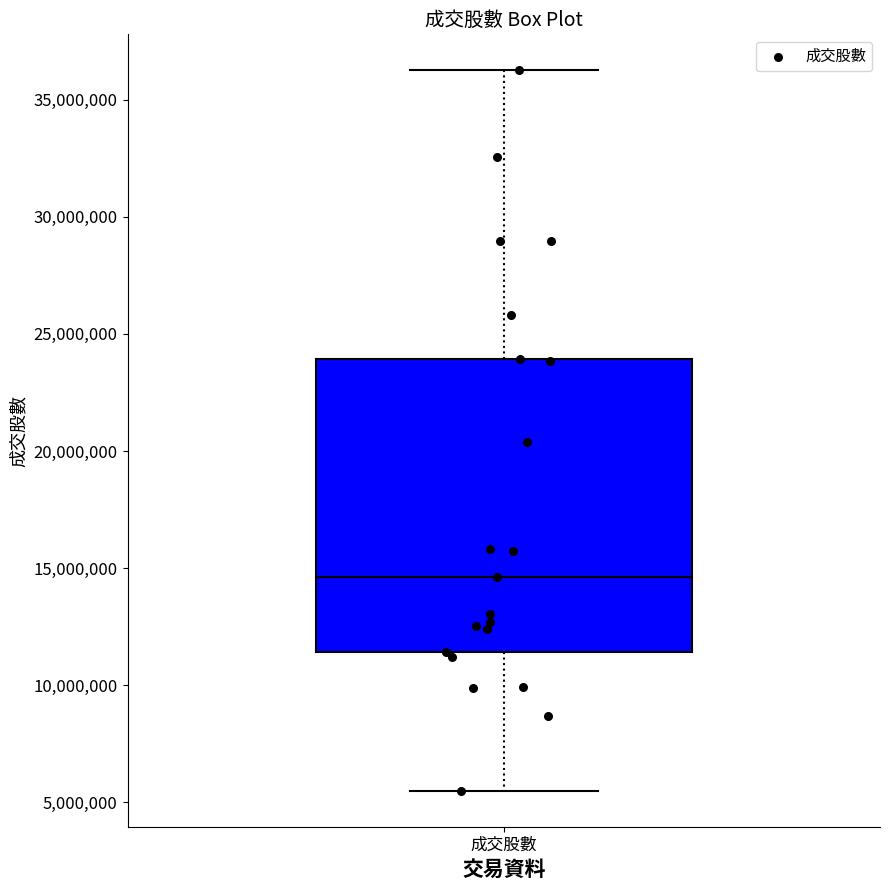

Where is the upper edge of the box for 成交股數 on the y-axis? The values are not printed on the chart, so give them approximately, as read against the axis.

24000000